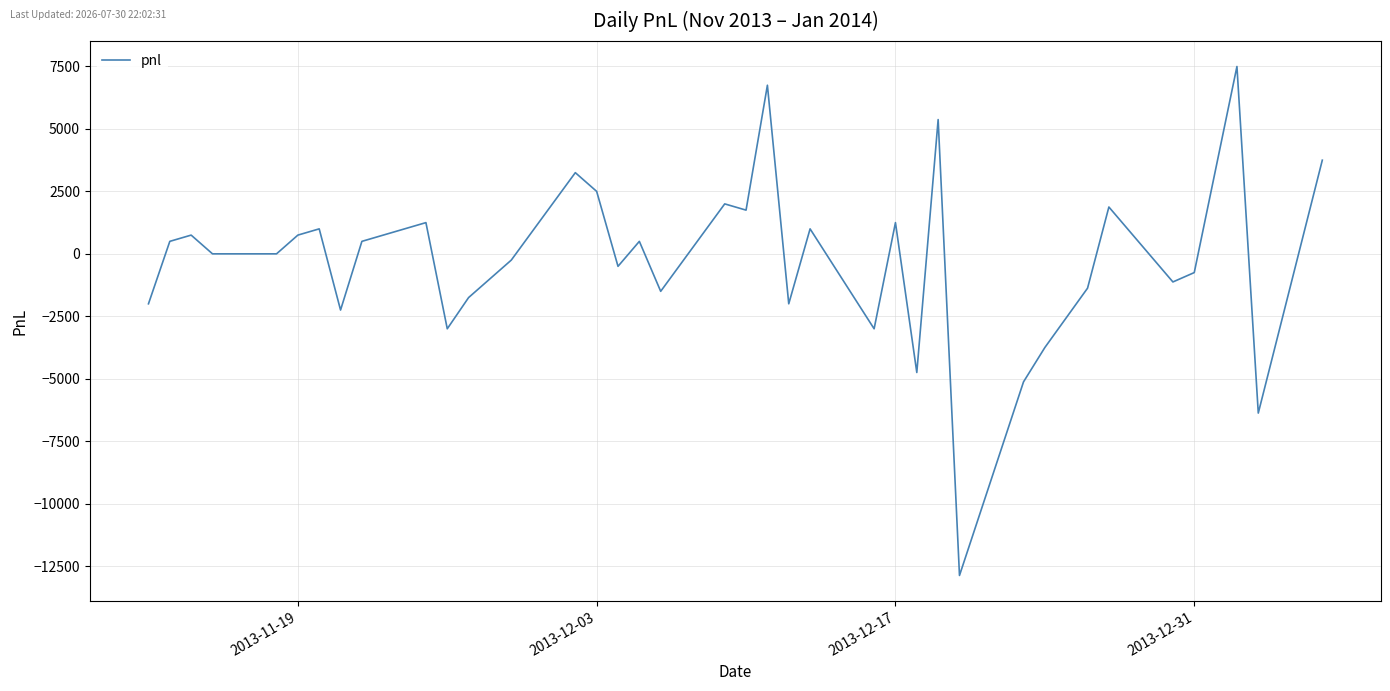

Reading left to right, list all the values displayed in this chart.

-2000	500	750	0	0	750	1000	-2250	500	1250	-3000	-1750	-250	3250	2500	-500	500	-1500	2000	1750	6750	-2000	1000	-3000	1250	-4750	5375	-12875	-5125	-3750	-1375	1875	-1125	-750	7500	-6375	3750